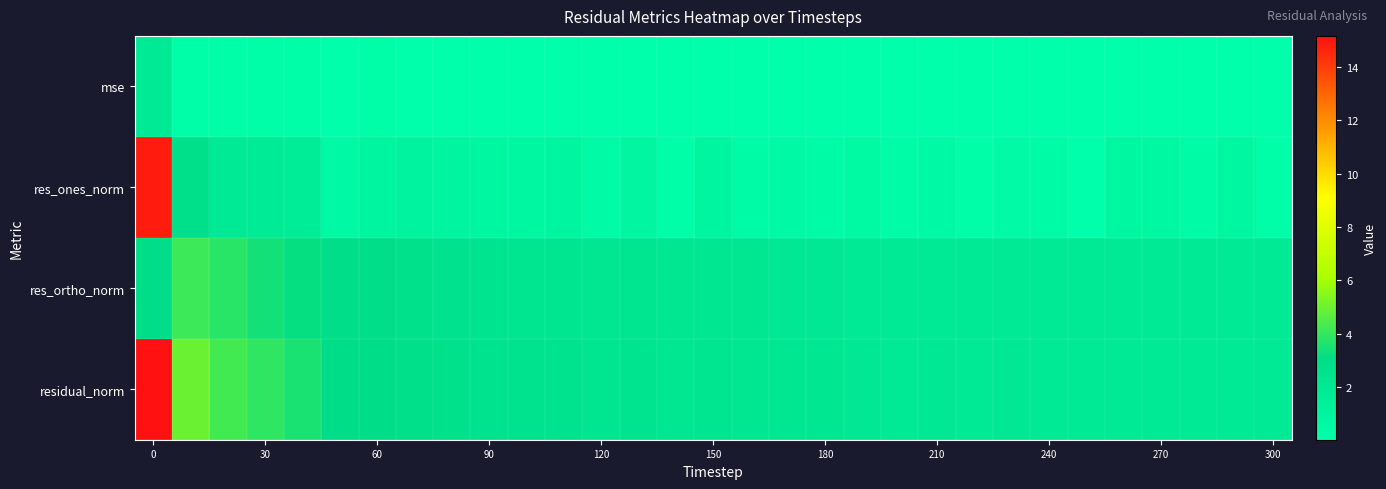

Reading left to right, what are all the values shown in this chart?

mse: 1.9	0.2	0.1	0.1	0.1	0.1	0.1	0.1	0.1	0.1	0.1	0.0	0.0	0.0	0.0	0.0	0.0	0.0	0.0	0.0	0.0	0.0	0.0	0.0	0.0	0.0	0.0	0.0	0.0	0.0	0.0
res_ones_norm: 14.9	2.8	2.0	1.8	1.6	0.5	0.8	1.1	0.8	0.7	0.8	0.9	0.5	0.8	0.2	0.9	0.4	0.5	0.4	0.6	0.3	0.5	0.2	0.4	0.4	0.0	0.7	0.7	0.4	0.8	0.2
res_ortho_norm: 3.0	4.1	3.8	3.4	3.2	3.0	2.9	2.6	2.6	2.4	2.4	2.3	2.2	2.3	2.2	2.2	2.1	2.0	2.1	2.0	2.0	2.0	2.0	2.0	2.0	2.0	1.9	1.9	1.9	1.9	1.9
residual_norm: 15.2	5.0	4.3	3.9	3.6	3.0	3.0	2.8	2.7	2.5	2.5	2.4	2.3	2.4	2.2	2.3	2.1	2.1	2.1	2.1	2.0	2.1	2.0	2.0	2.0	2.0	2.0	2.0	1.9	2.0	1.9